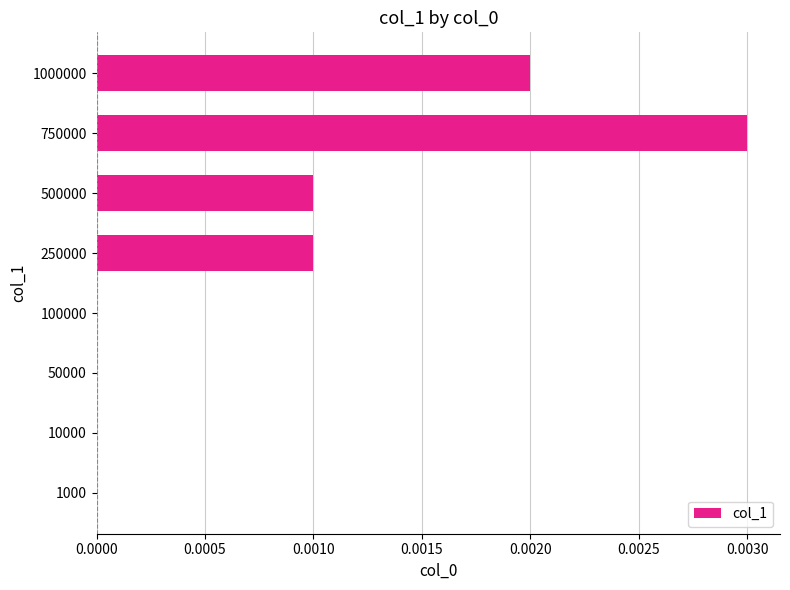

Are the bars horizontal?

Yes